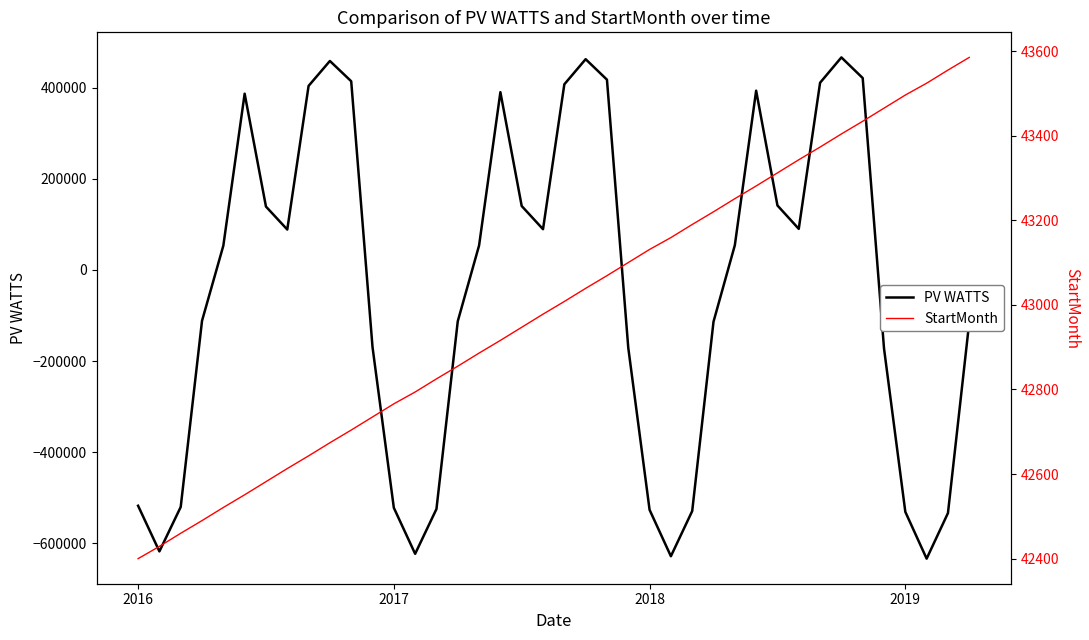

What is the maximum value for PV WATTS?

466297.8